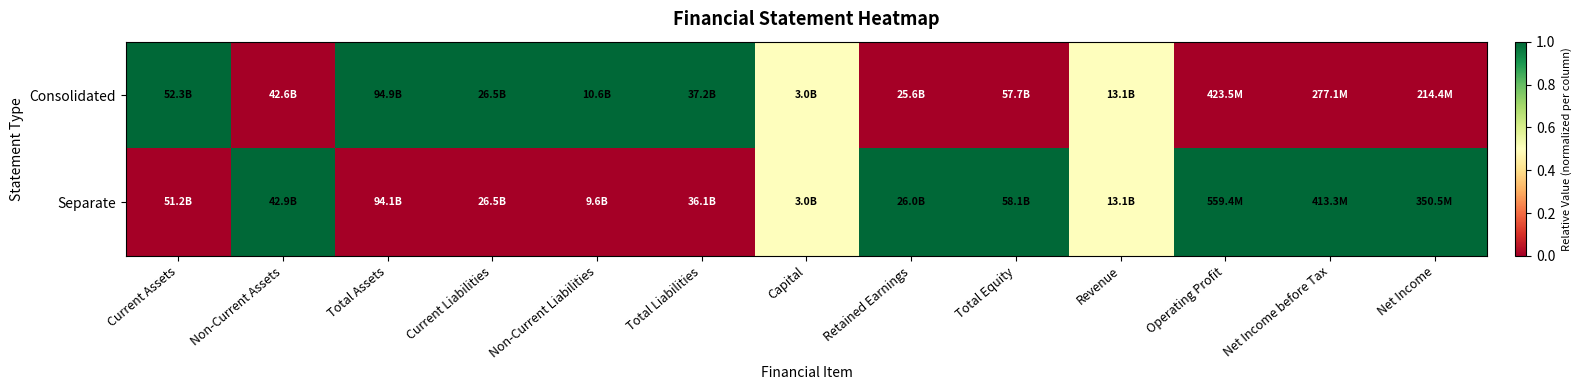

Which series changed the most between Current Assets and Revenue?

Consolidated